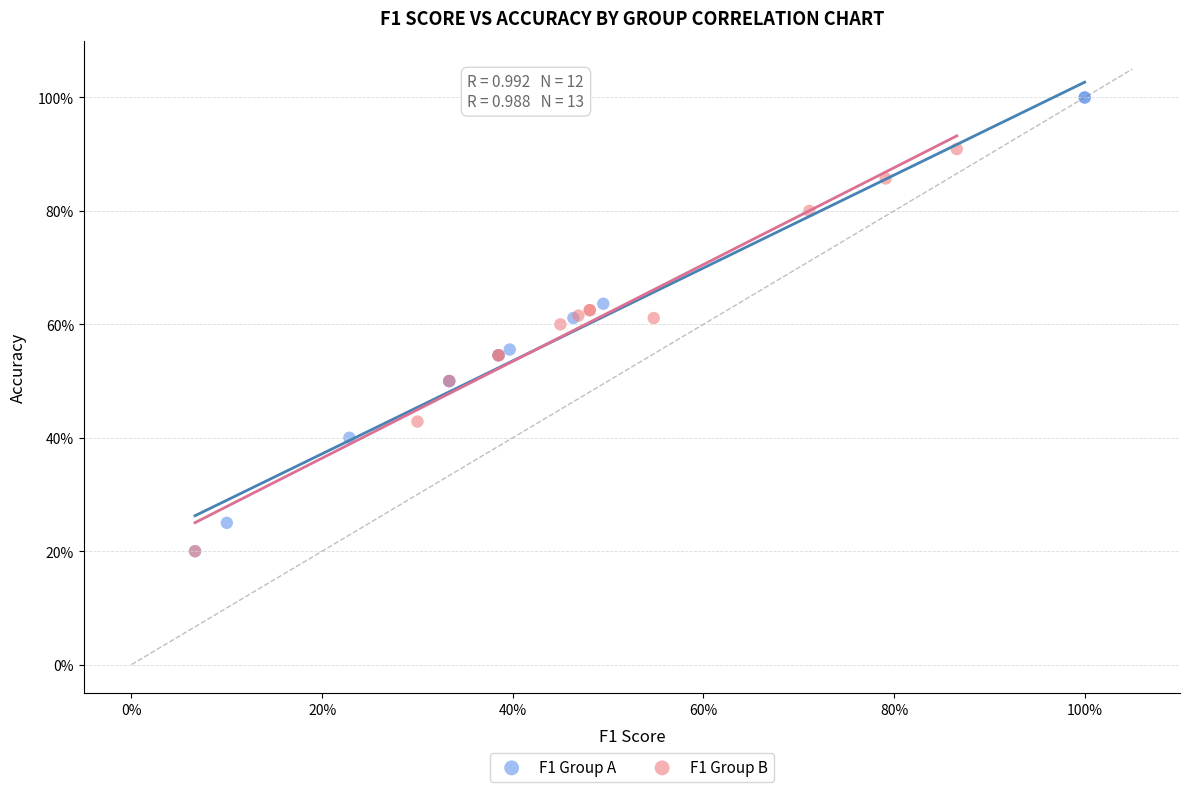

Which series reaches the maximum Y coordinate?

F1 Group A